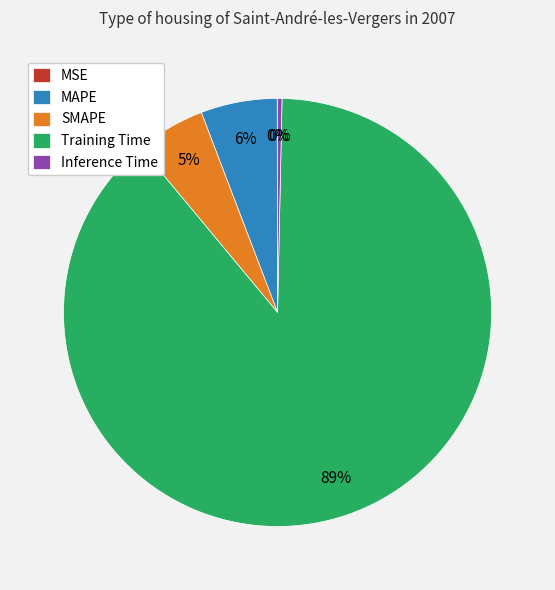

To the nearest percent, what is the difference between the largest and smallest slice percentages?

89%